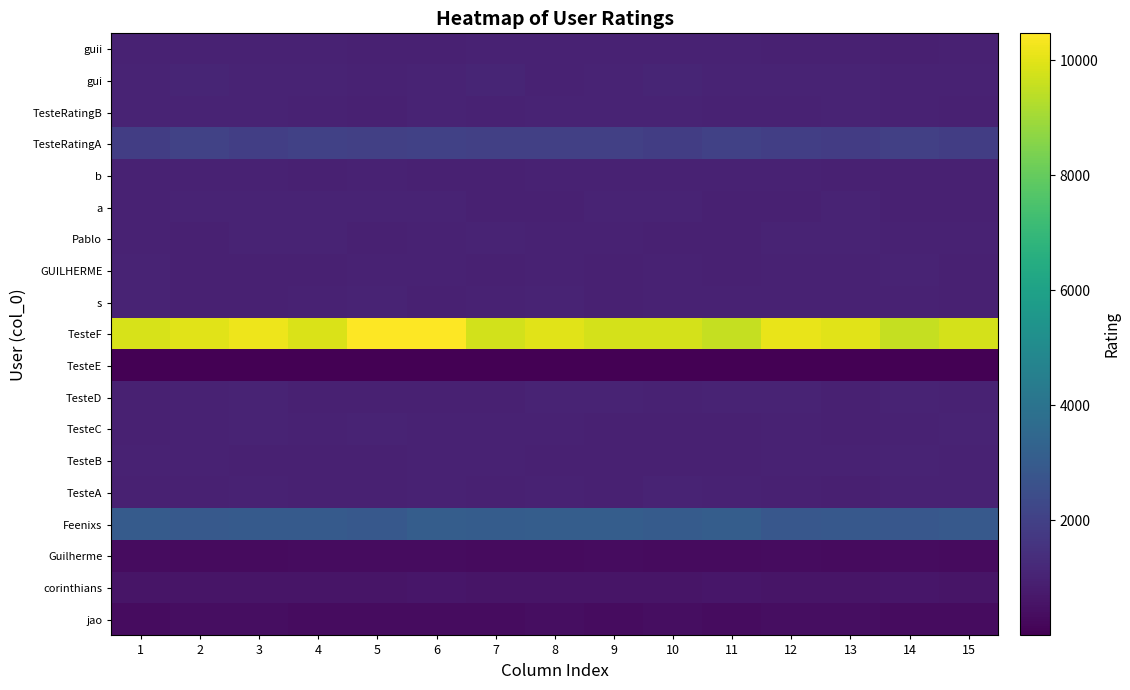

Reading left to right, transcribe all the data shown in this chart.

jao: 1=357.5	2=378.3	3=370.4	4=365.6	5=349.5	6=349.5	7=346.0	8=375.3	9=365.7	10=369.5	11=344.6	12=379.0	13=374.0	14=351.6	15=350.5
corinthians: 1=591.7	2=599.0	3=612.5	4=606.8	5=598.2	6=617.8	7=589.0	8=598.3	9=602.8	10=608.3	11=628.4	12=592.7	13=611.9	14=616.6	15=583.3
Guilherme: 1=332.5	2=318.2	3=314.7	4=343.8	5=344.3	6=339.1	7=322.6	8=315.8	9=335.1	10=327.0	11=316.6	12=328.8	13=313.7	14=342.5	15=321.1
Feenixs: 1=3016.2	2=2912.1	3=2974.0	4=2981.9	5=2874.5	6=3107.4	7=3049.7	8=3098.4	9=3085.2	10=2997.1	11=3093.2	12=2845.9	13=2877.8	14=2833.0	15=2916.2
TesteA: 1=973.0	2=961.5	3=1016.3	4=969.9	5=962.4	6=988.2	7=948.7	8=1013.7	9=942.1	10=1031.9	11=1010.8	12=954.4	13=935.3	14=1015.0	15=1004.4
TesteB: 1=1008.6	2=1012.7	3=944.0	4=972.0	5=948.1	6=1021.8	7=998.2	8=969.3	9=943.0	10=967.4	11=968.8	12=1008.6	13=999.6	14=1024.2	15=983.3
TesteC: 1=961.0	2=1020.3	3=1025.1	4=1005.1	5=1026.1	6=998.4	7=1001.3	8=991.8	9=951.6	10=959.8	11=952.2	12=1012.6	13=980.5	14=999.9	15=1039.7
TesteD: 1=974.0	2=990.0	3=1024.5	4=971.9	5=956.7	6=978.0	7=965.2	8=1041.9	9=1029.8	10=1012.3	11=1036.1	12=1029.3	13=967.7	14=1038.2	15=1002.9
TesteE: 1=1.0	2=1.0	3=1.0	4=1.0	5=1.0	6=1.0	7=1.0	8=1.0	9=1.0	10=1.0	11=1.0	12=1.0	13=1.0	14=1.0	15=1.0
TesteF: 1=9822.2	2=10017.8	3=10202.0	4=9862.6	5=10470.7	6=10461.4	7=9750.8	8=9996.2	9=9799.9	10=9783.9	11=9535.9	12=10108.6	13=10001.7	14=9550.5	15=9777.7
s: 1=1040.8	2=974.0	3=964.5	4=998.9	5=1048.6	6=974.2	7=1017.2	8=1026.2	9=973.8	10=1022.8	11=986.8	12=1013.2	13=1013.4	14=1003.6	15=959.0
GUILHERME: 1=1033.5	2=982.1	3=968.7	4=954.1	5=1009.1	6=1017.8	7=951.7	8=1001.2	9=972.6	10=1014.5	11=967.4	12=1019.1	13=988.7	14=1043.7	15=963.8
Pablo: 1=984.1	2=961.3	3=1042.5	4=1037.7	5=975.8	6=1016.0	7=1031.7	8=1005.5	9=1003.0	10=974.2	11=959.3	12=1039.7	13=1040.0	14=1013.3	15=983.9
a: 1=1000.7	2=1039.0	3=1056.3	4=1055.3	5=1044.4	6=1030.4	7=973.7	8=981.6	9=1056.5	10=1026.8	11=966.1	12=975.5	13=1032.6	14=965.7	15=981.5
b: 1=988.8	2=1002.9	3=999.0	4=956.9	5=1004.9	6=958.1	7=966.8	8=1008.3	9=998.7	10=1018.4	11=999.5	12=990.7	13=944.0	14=971.0	15=960.9
TesteRatingA: 1=1917.6	2=2061.1	3=1947.0	4=2045.2	5=1993.8	6=2026.0	7=1968.5	8=1983.1	9=1966.5	10=1908.0	11=2011.8	12=1924.9	13=1874.4	14=1996.6	15=1904.5
TesteRatingB: 1=1058.7	2=1060.0	3=1056.1	4=1000.8	5=964.9	6=1057.4	7=1006.7	8=1061.3	9=1061.0	10=1049.8	11=993.2	12=1002.3	13=1049.6	14=995.4	15=980.5
gui: 1=1035.9	2=1074.9	3=1050.2	4=1037.2	5=988.5	6=1041.8	7=1080.5	8=992.9	9=1031.9	10=1068.9	11=1054.8	12=1050.3	13=1050.9	14=1015.5	15=1008.7
guii: 1=999.0	2=999.0	3=1004.6	4=1009.0	5=970.1	6=969.1	7=997.9	8=983.5	9=988.6	10=997.7	11=1006.8	12=953.3	13=956.9	14=929.7	15=976.6